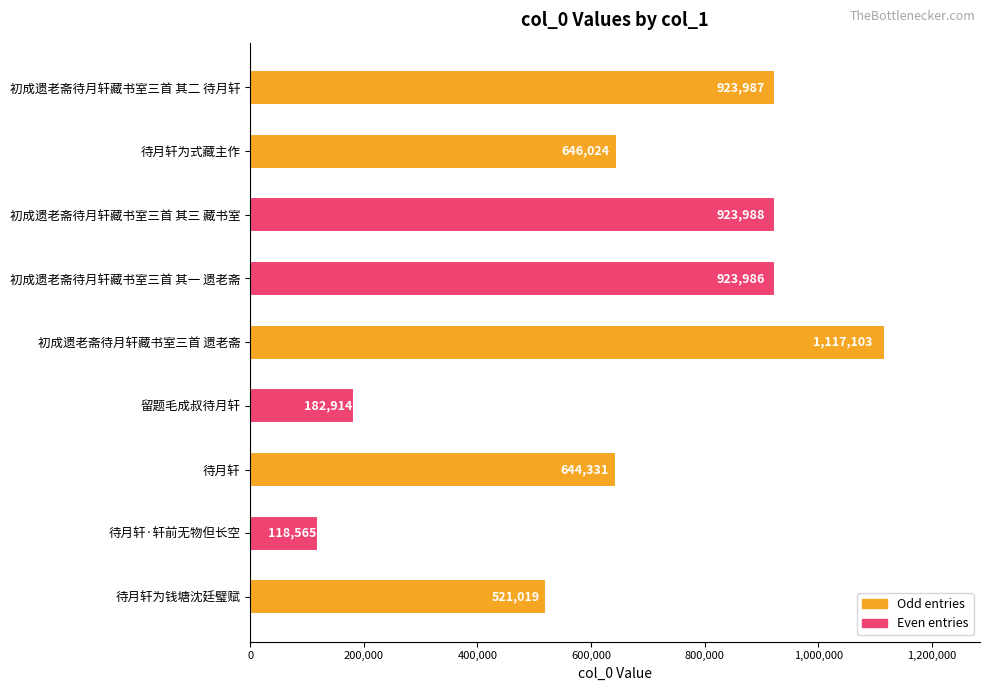

What position from the bottom is 待月轩?

3